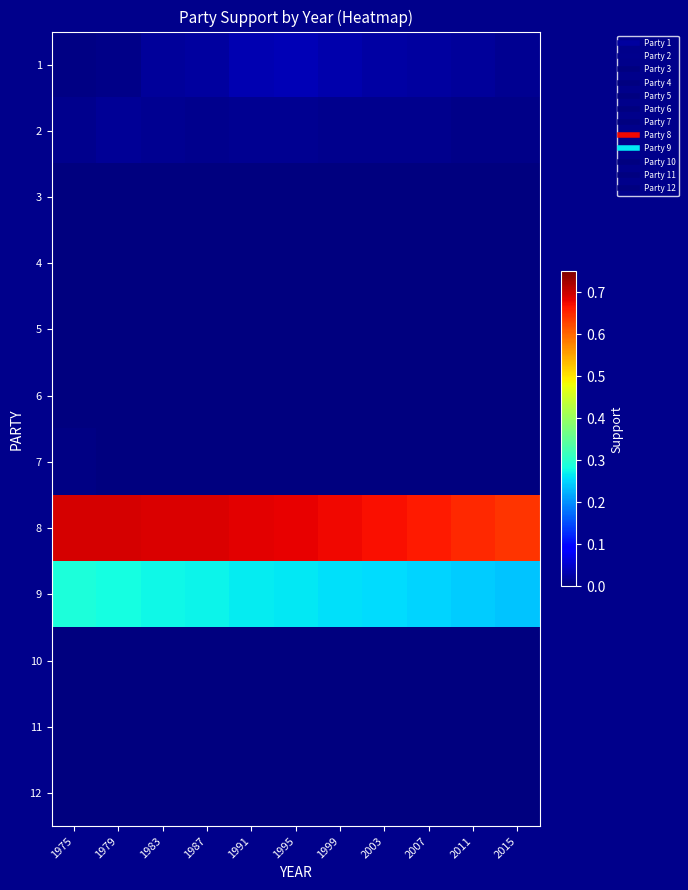

Rank the series at 1983 from lowest to highest value.

3, 4, 5, 6, 7, 10, 11, 12, 2, 1, 9, 8